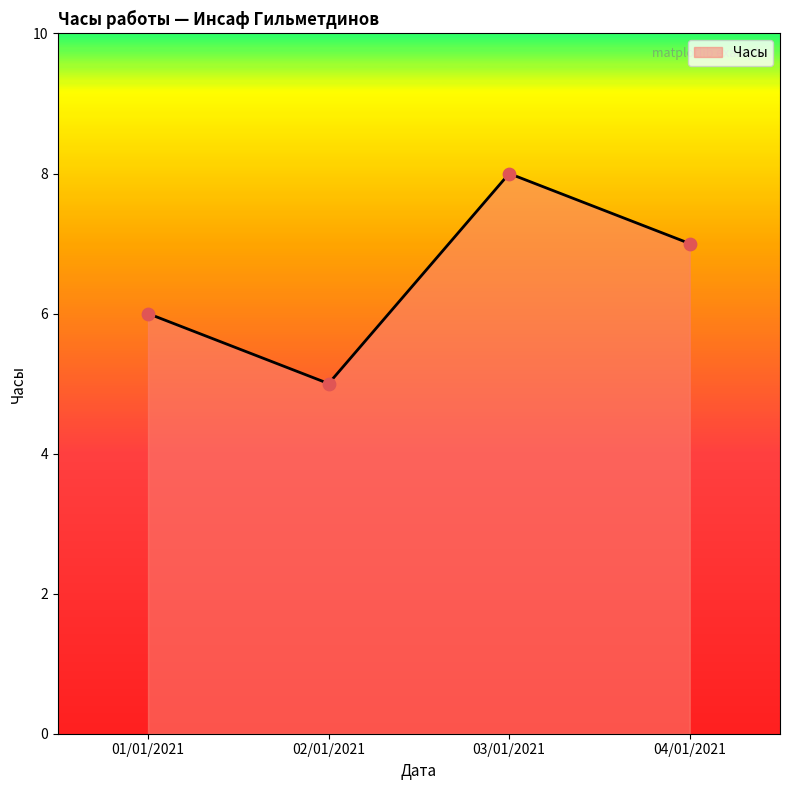

Between 04/01/2021 and 02/01/2021, which is larger?

04/01/2021